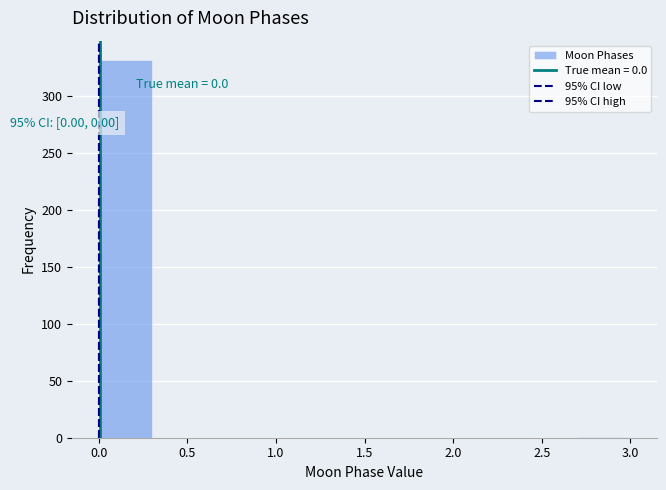

Over which range of the x-axis is the bar tallest?

0.0 to 0.3